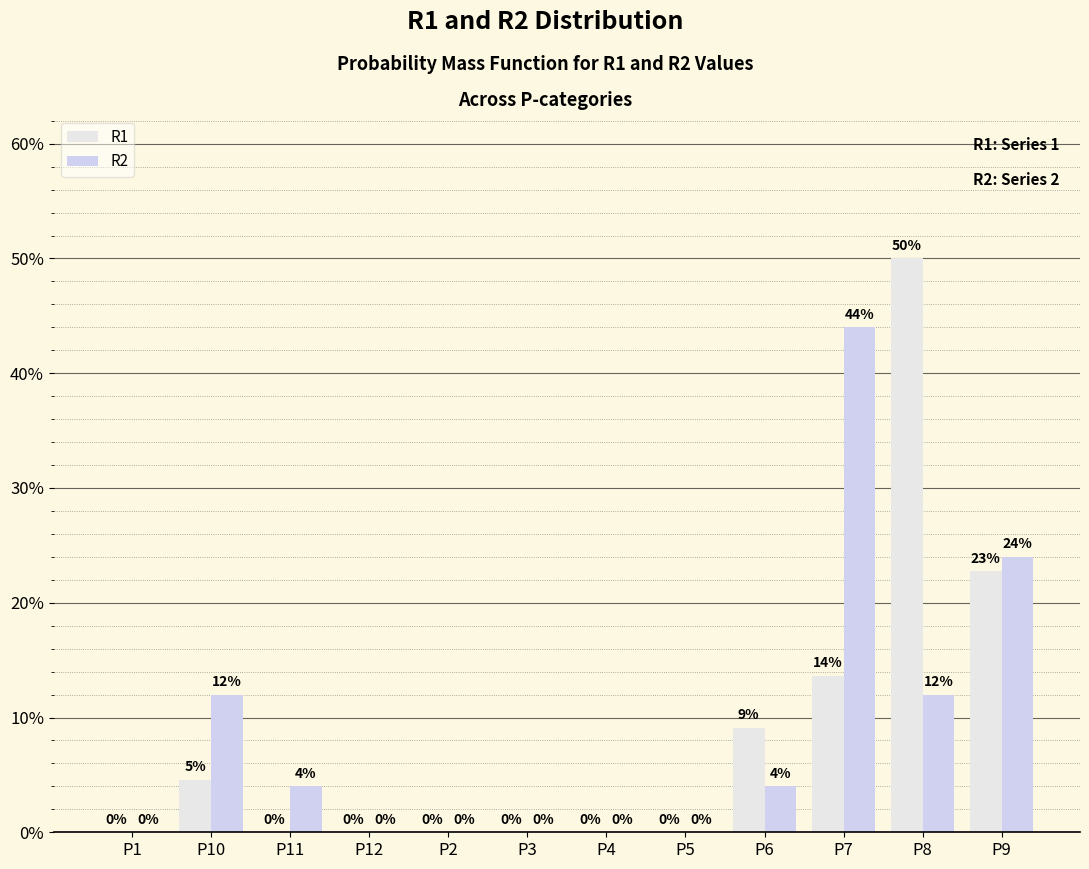

Count the number of categories in the chart.

12